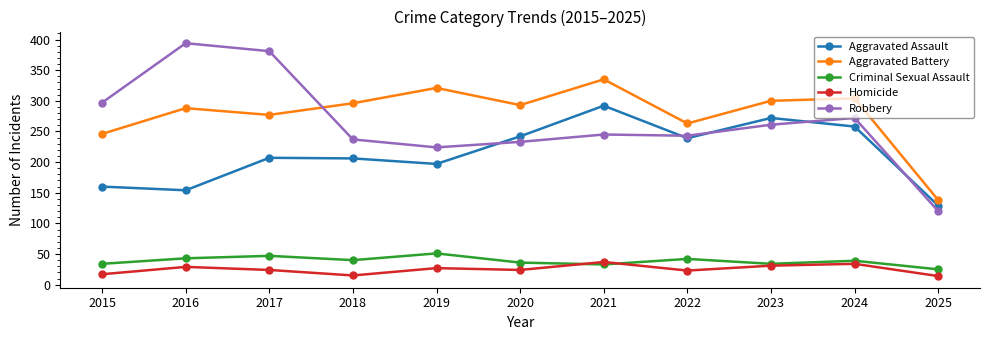

What are all the series names shown in the legend?

Aggravated Assault, Aggravated Battery, Criminal Sexual Assault, Homicide, Robbery